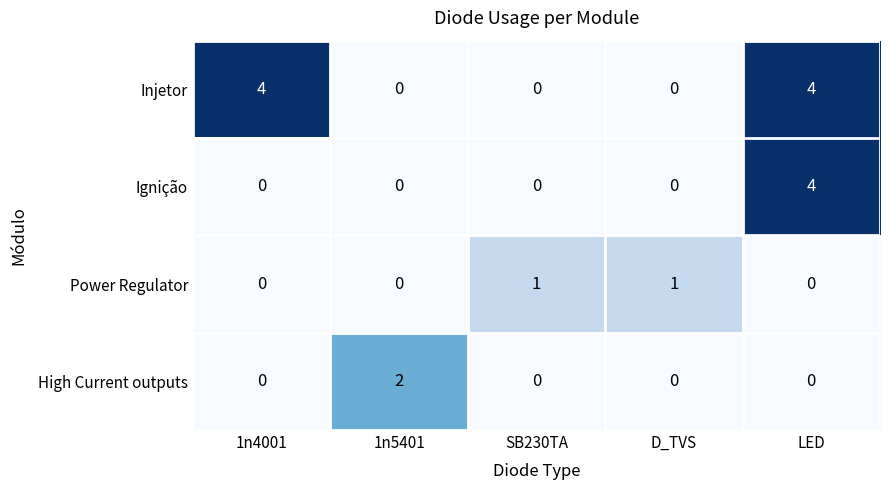

How many positive values does the Power Regulator series have?

2